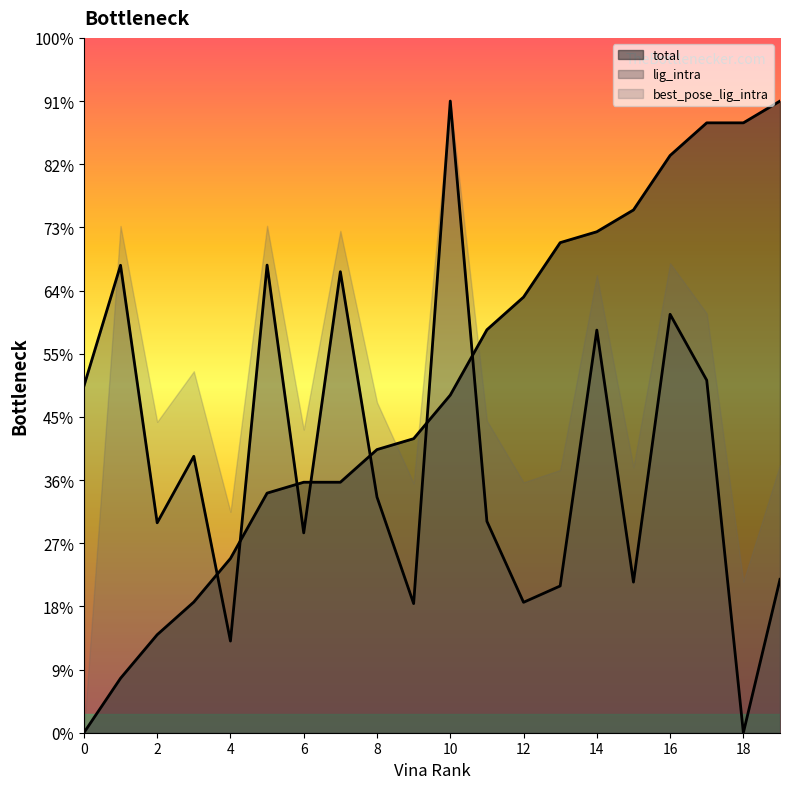

Is it true that lig_intra equals 3.7 at 5?

True